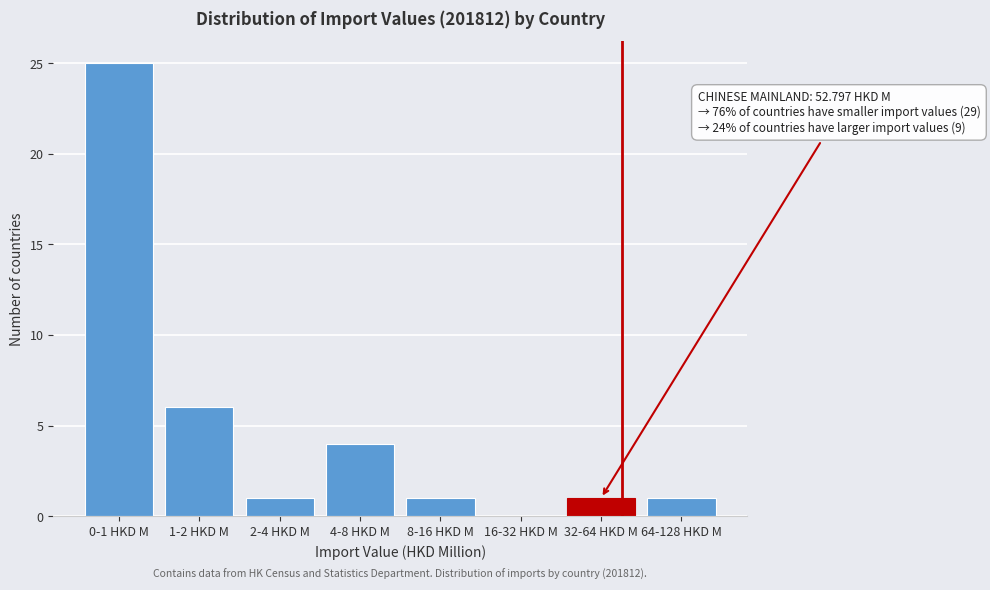

Reading left to right, transcribe all the data shown in this chart.

0-1 HKD M=25	1-2 HKD M=6	2-4 HKD M=1	4-8 HKD M=4	8-16 HKD M=1	16-32 HKD M=0	32-64 HKD M=1	64-128 HKD M=1